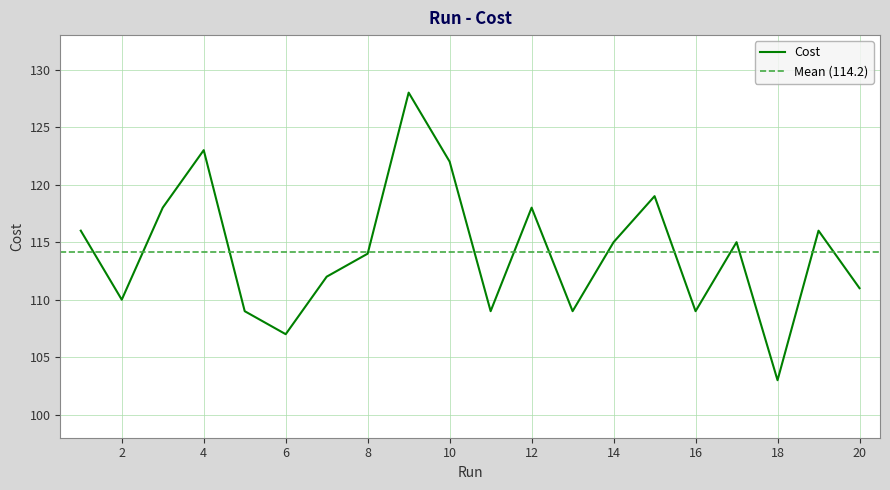

How many interior local peaks (higher than both neighbors) does the data have?

6